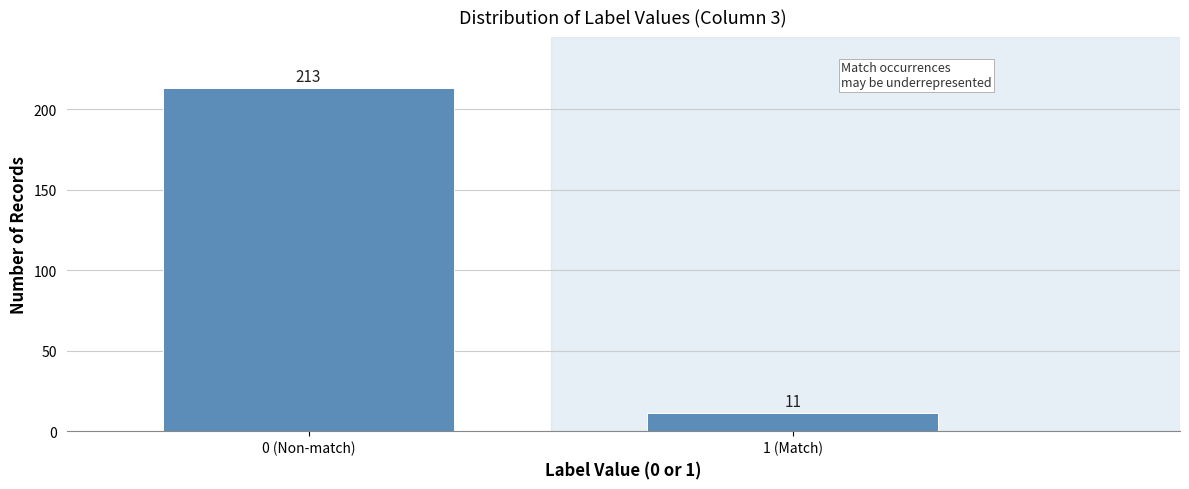

Reading left to right, extract all data points from this chart.

0 (Non-match)=213	1 (Match)=11